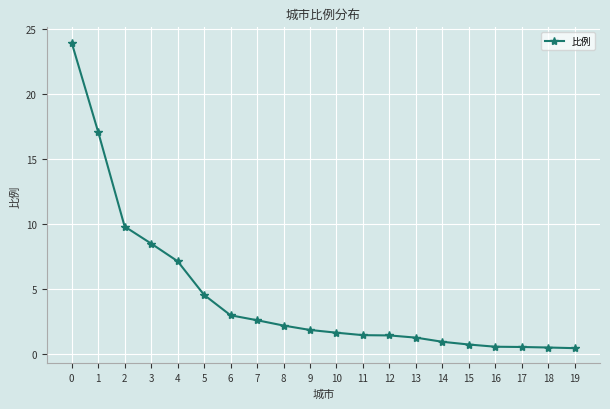

The chart shows a value of 0.6 at 16. True or false?

True